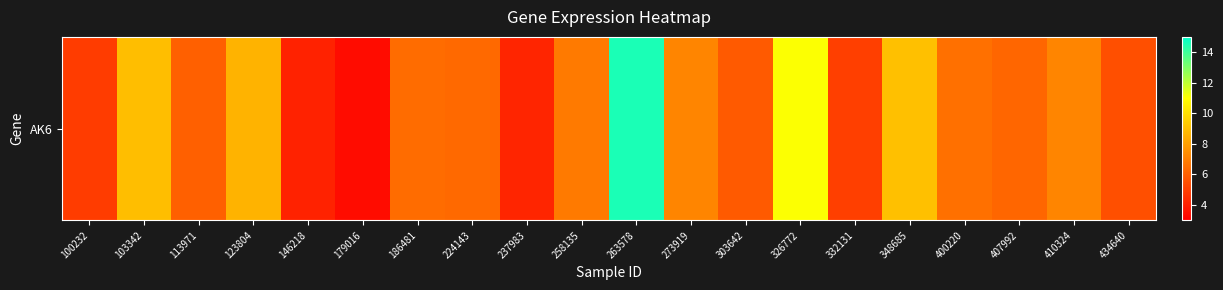

Rank the categories by value from lowest to highest.

179016, 146218, 237983, 100232, 332131, 434640, 303642, 113971, 407992, 224143, 186481, 400220, 258135, 273919, 410324, 123804, 103342, 348685, 326772, 263578